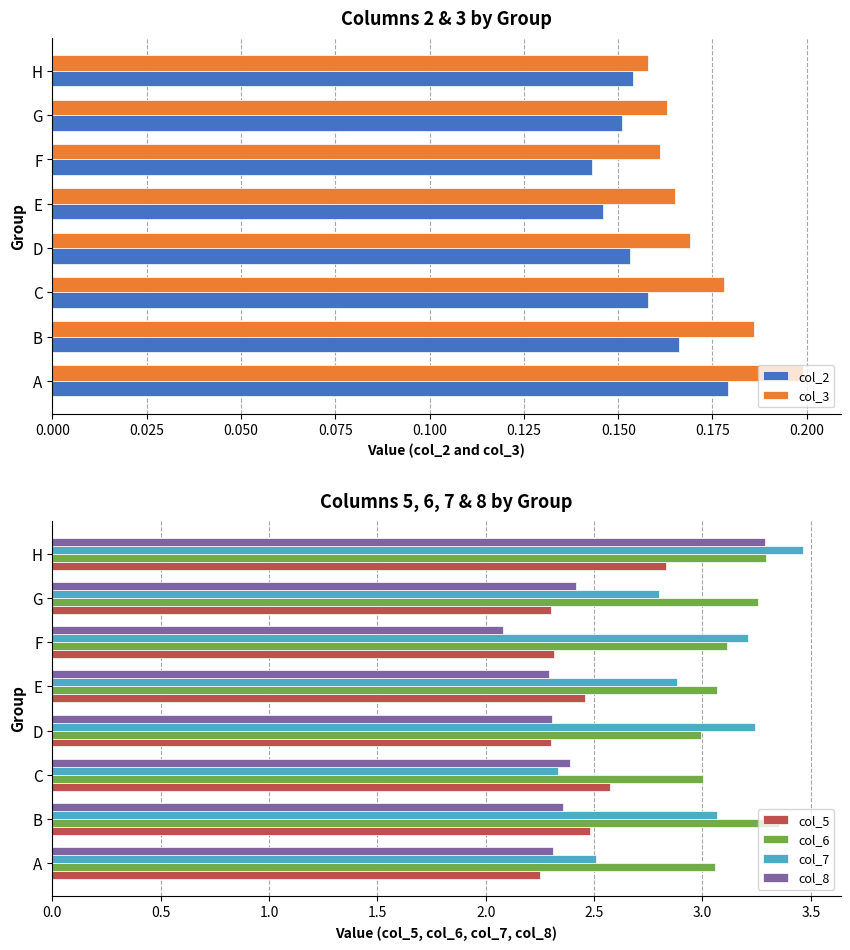

List the series in order of their peak value, lowest first.

col_2, col_3, col_5, col_8, col_6, col_7